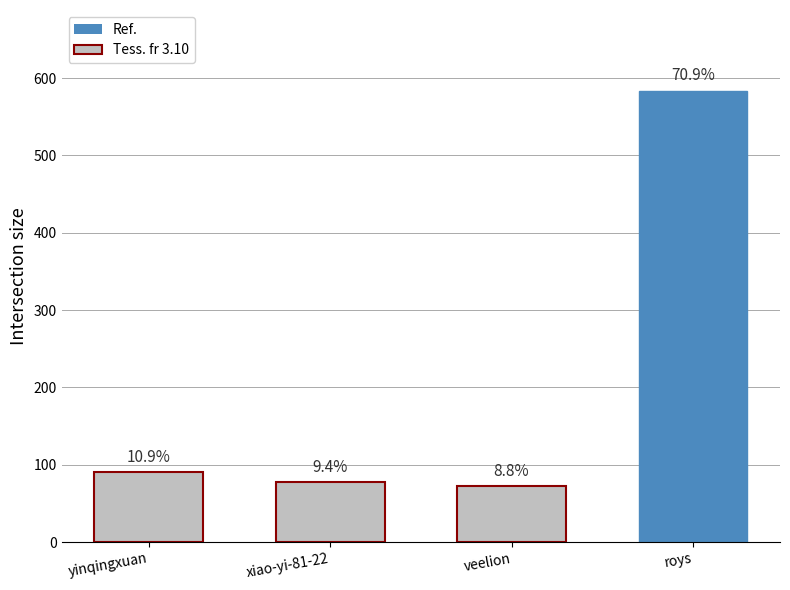

What position from the left is xiao-yi-81-22?

2